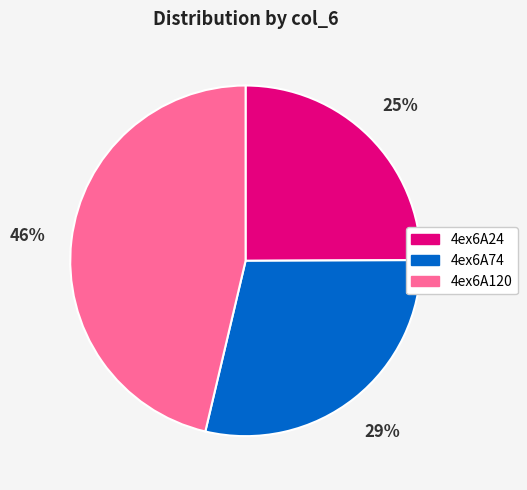

Count the number of slices in the pie.

3